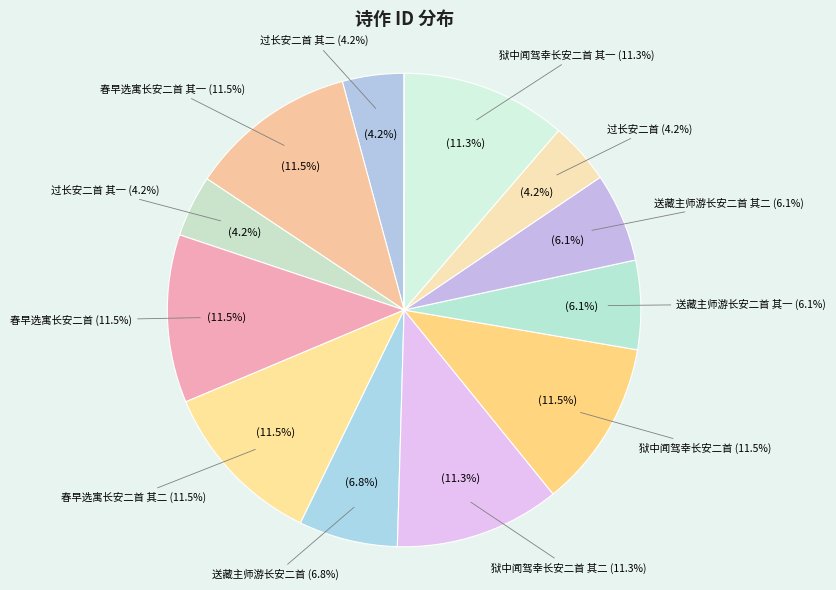

Do 狱中闻驾幸长安二首 其一 and 春早选寓长安二首 其二 together represent more than half of the pie?

No